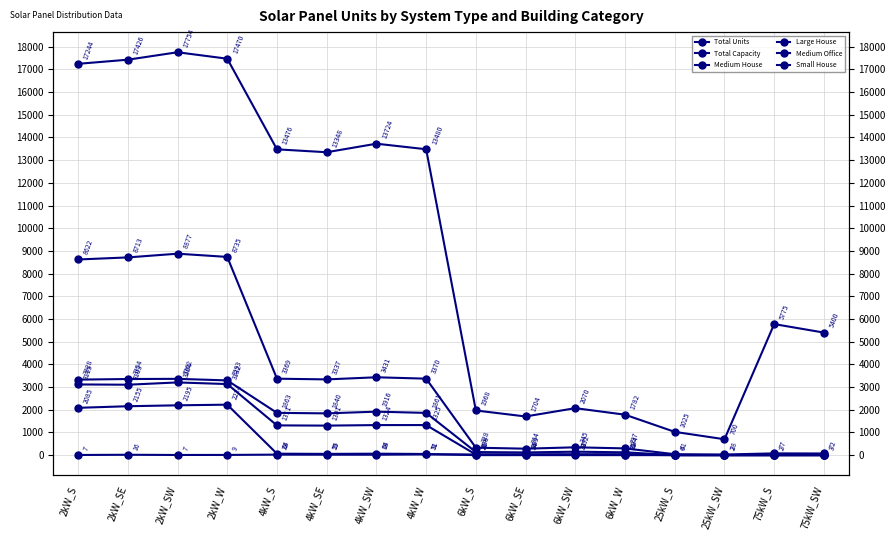

Rank the series at 25kW_S from highest to lowest value.

Total Capacity, Total Units, Medium Office, Medium House, Large House, Small House